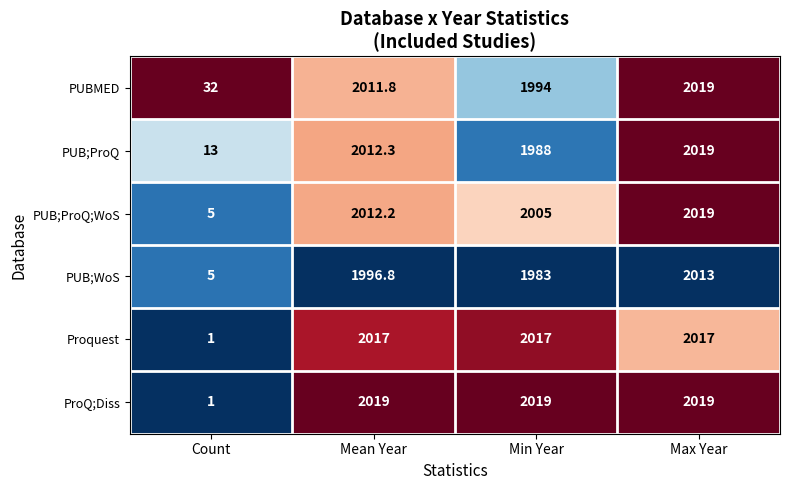

At which label is PUB;WoS closest to 1009?

Min Year